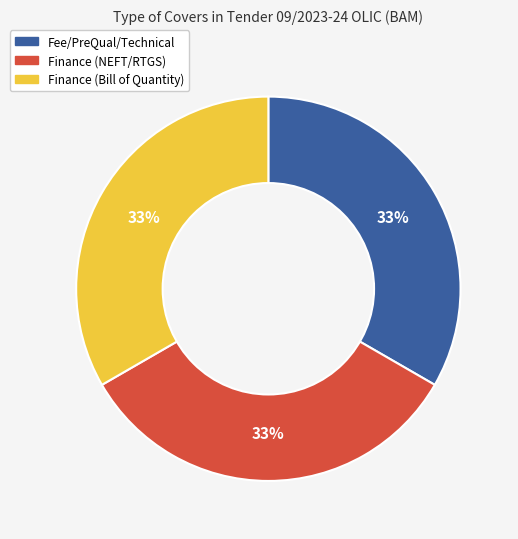

Combined, do Fee/PreQual/Technical and Finance (Bill of Quantity) account for over 50%?

Yes